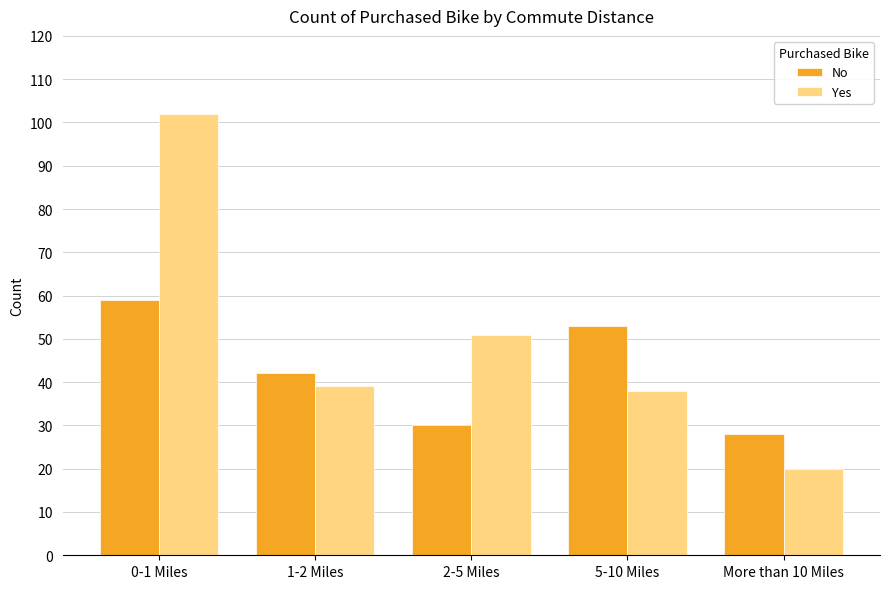

How many bars are there in each group?

2